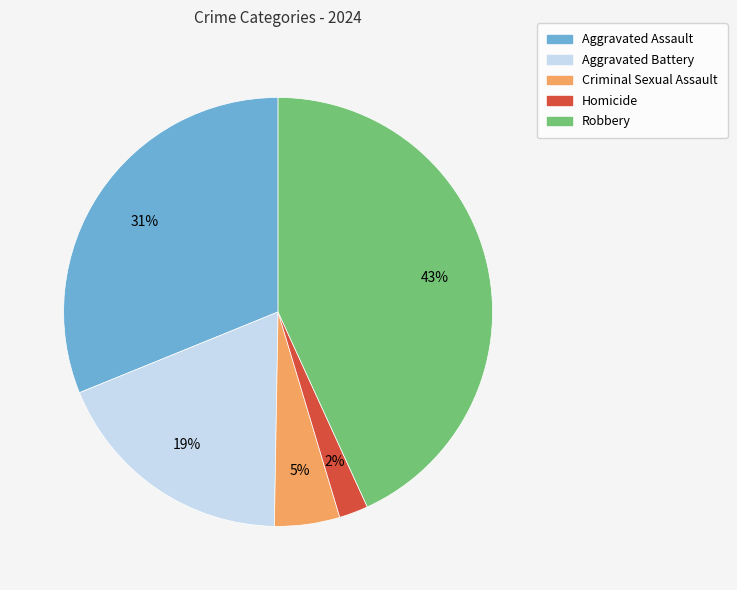

Is Homicide the majority of the pie?

No